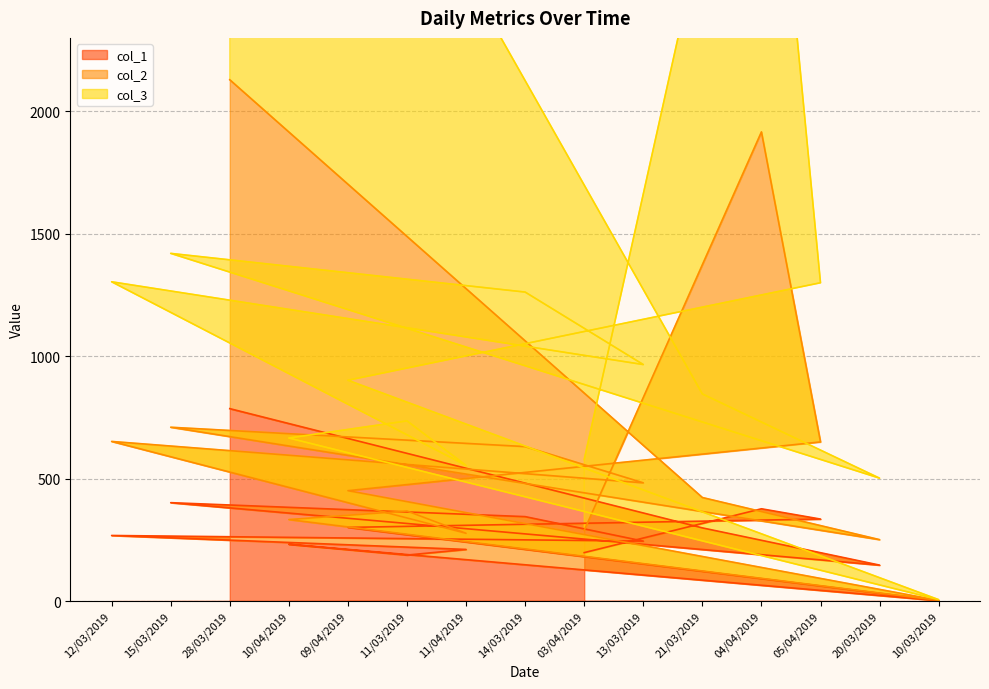

True or false: col_3 has more than 2 points higher than both neighbors.

True